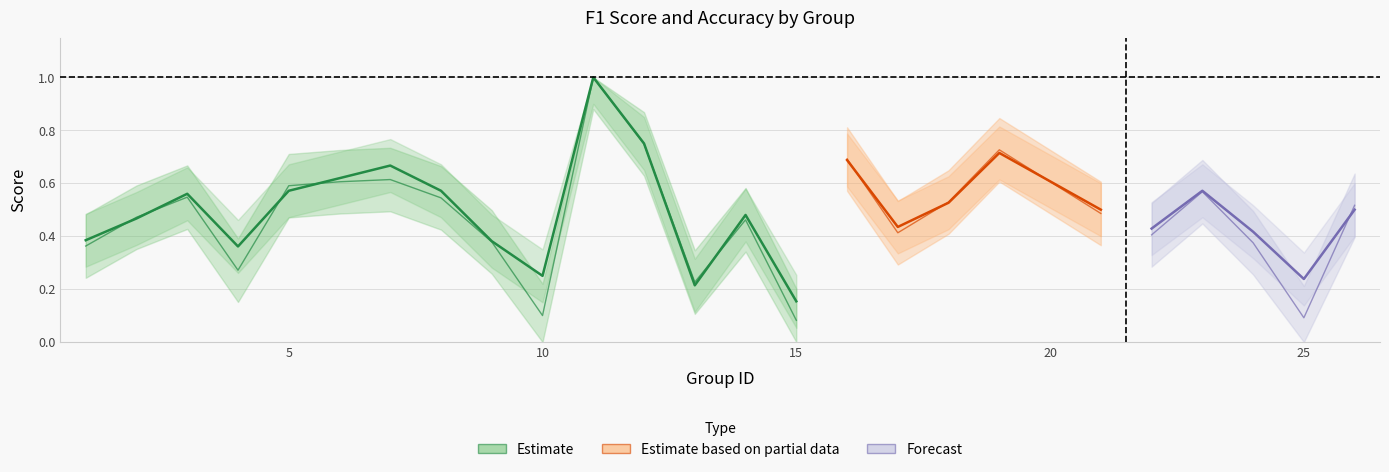

What is the value of the accuracy point at the 17th from the left?

0.4